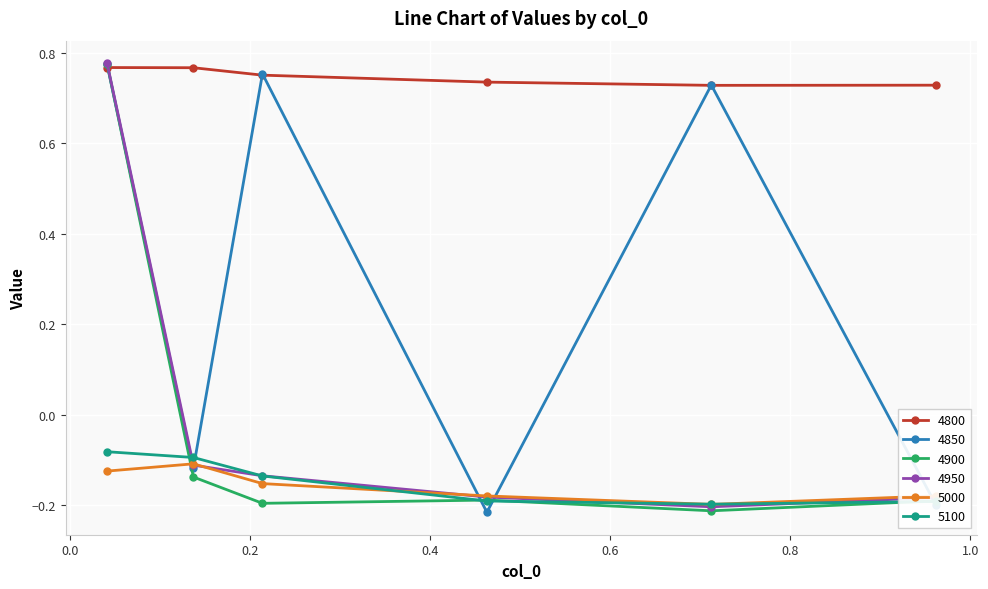

Which series has the largest total across all categories?

4800